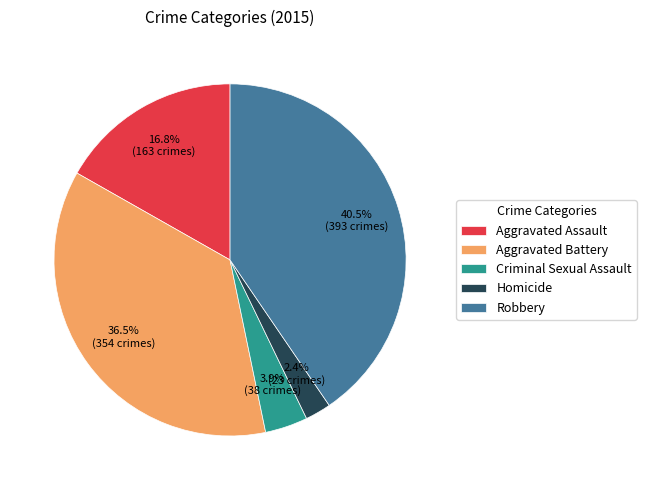

How many segments does this pie chart have?

5